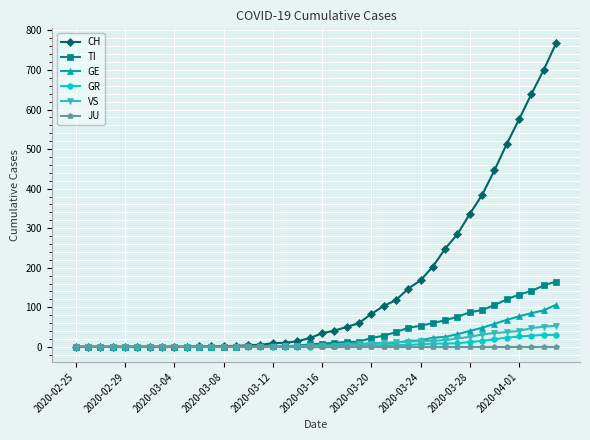

Which series has the largest range (max minus min)?

CH